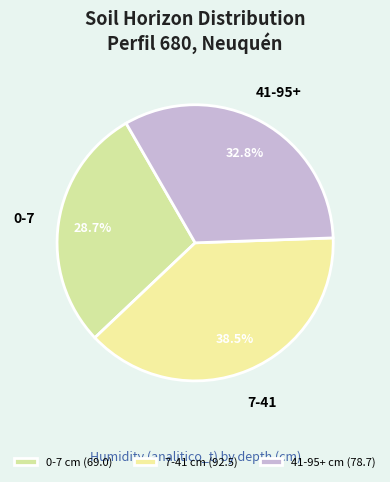

Is it true that 41-95+ is 47% of the pie?

False